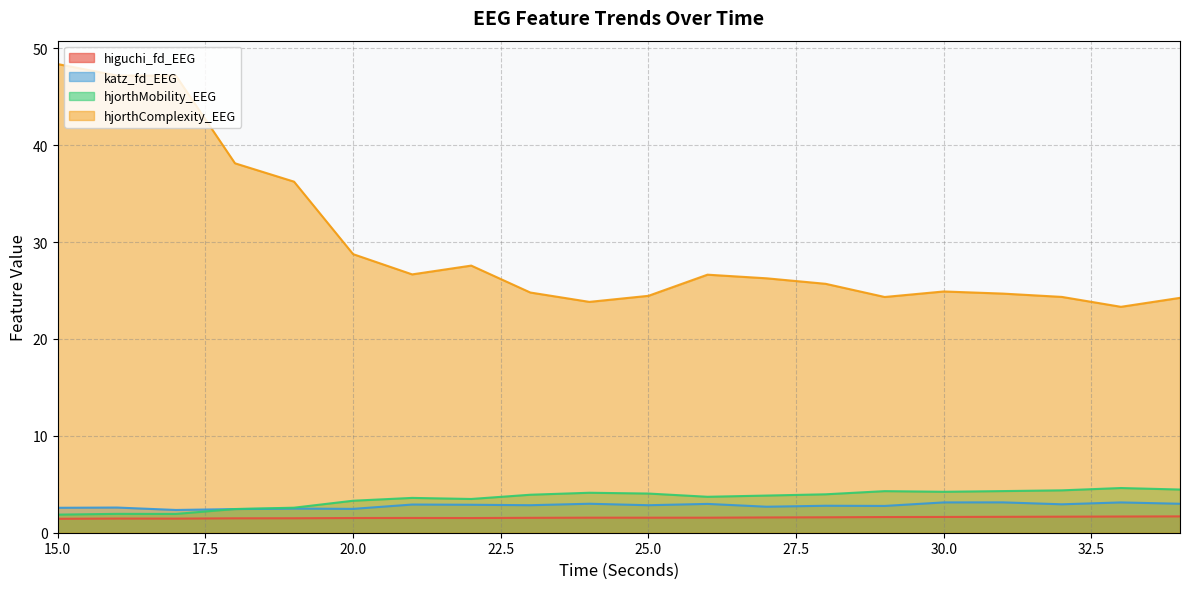

Is it true that katz_fd_EEG equals 1.2 at 23?

False